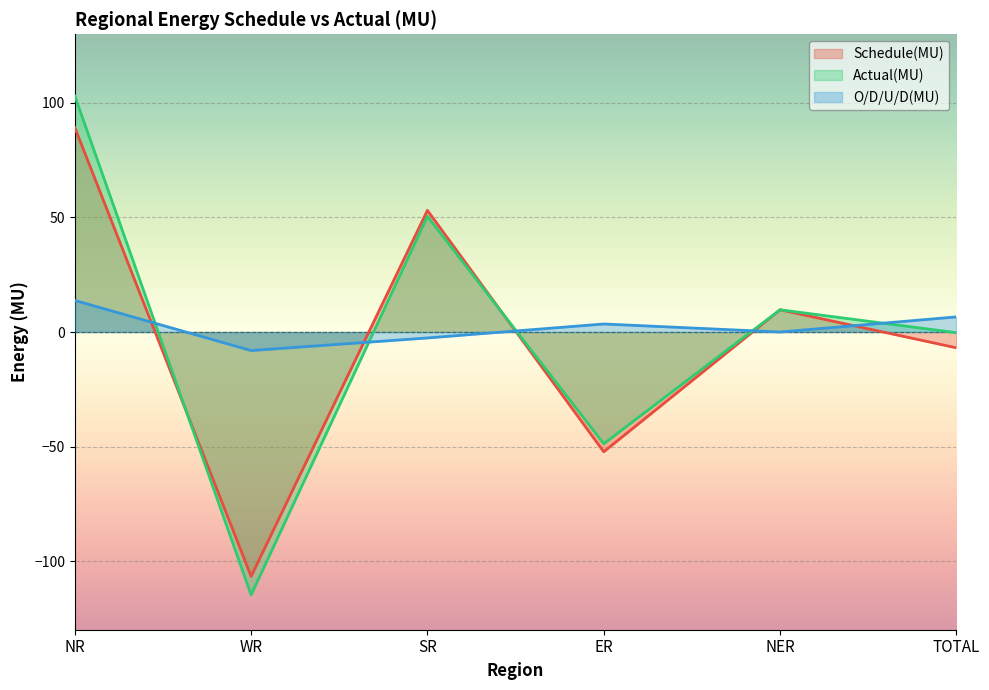

True or false: O/D/U/D(MU) has more than 1 interior local peaks.

False